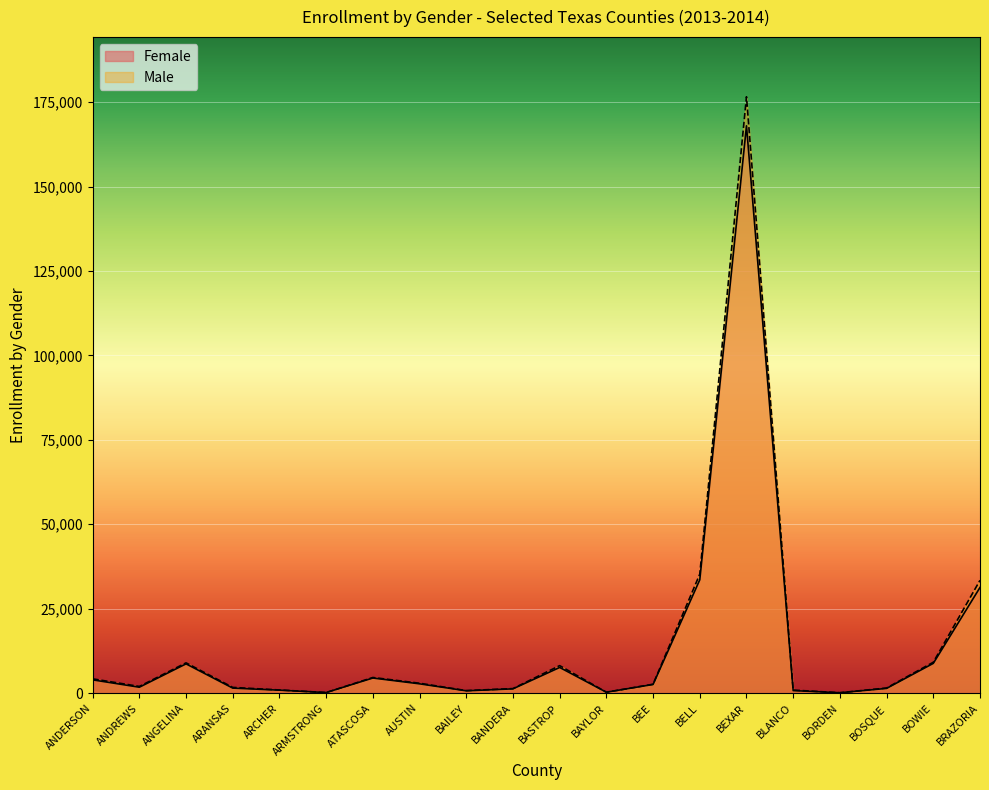

What is the highest value of the Female series?

167973